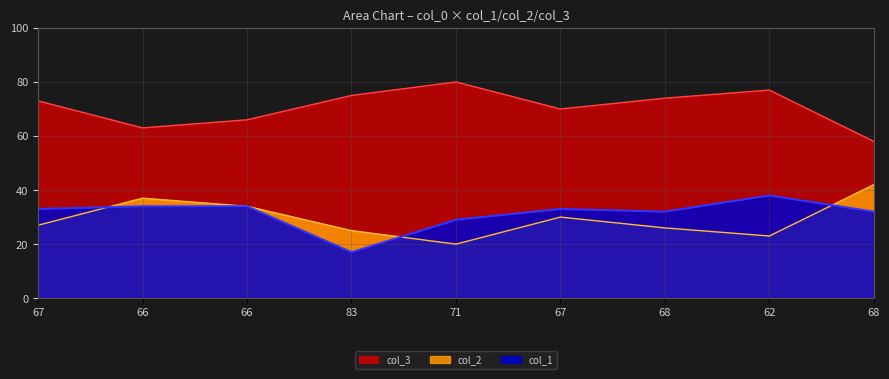

What is the difference between the highest and lowest values at 68?

48